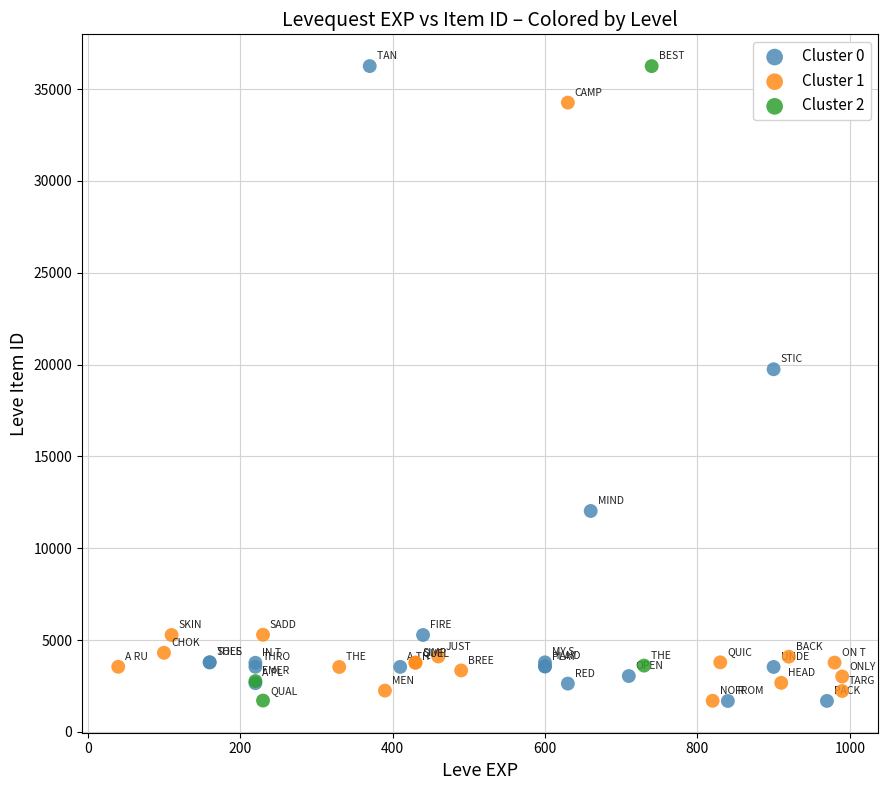

What are all the series names shown in the legend?

Cluster 0, Cluster 1, Cluster 2